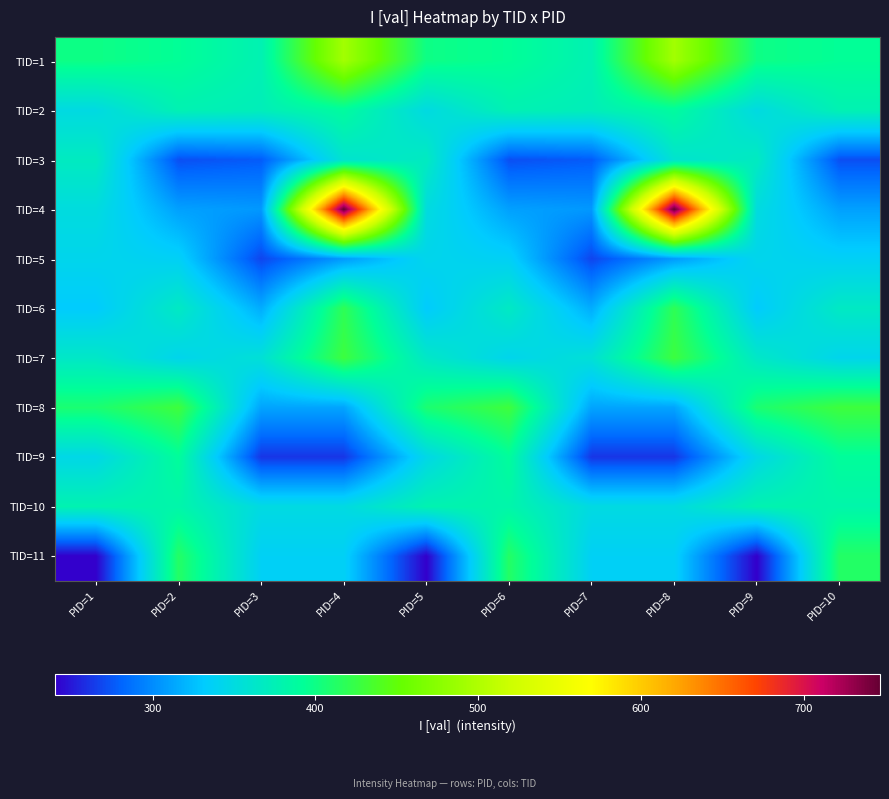

Reading right to left, list all the values displayed in this chart.

TID=1: PID=10=393	PID=9=400	PID=8=492	PID=7=377	PID=6=393	PID=5=400	PID=4=492	PID=3=377	PID=2=393	PID=1=400
TID=2: PID=10=377	PID=9=349	PID=8=389	PID=7=373	PID=6=377	PID=5=349	PID=4=389	PID=3=373	PID=2=377	PID=1=349
TID=3: PID=10=272	PID=9=369	PID=8=360	PID=7=277	PID=6=272	PID=5=369	PID=4=360	PID=3=277	PID=2=272	PID=1=369
TID=4: PID=10=310	PID=9=351	PID=8=747	PID=7=306	PID=6=310	PID=5=351	PID=4=747	PID=3=306	PID=2=310	PID=1=351
TID=5: PID=10=337	PID=9=343	PID=8=307	PID=7=268	PID=6=337	PID=5=343	PID=4=307	PID=3=268	PID=2=337	PID=1=343
TID=6: PID=10=367	PID=9=332	PID=8=419	PID=7=316	PID=6=367	PID=5=332	PID=4=419	PID=3=316	PID=2=367	PID=1=332
TID=7: PID=10=343	PID=9=365	PID=8=428	PID=7=356	PID=6=343	PID=5=365	PID=4=428	PID=3=356	PID=2=343	PID=1=365
TID=8: PID=10=429	PID=9=408	PID=8=312	PID=7=312	PID=6=429	PID=5=408	PID=4=312	PID=3=312	PID=2=429	PID=1=408
TID=9: PID=10=391	PID=9=346	PID=8=262	PID=7=262	PID=6=391	PID=5=346	PID=4=262	PID=3=262	PID=2=391	PID=1=346
TID=10: PID=10=382	PID=9=378	PID=8=349	PID=7=349	PID=6=382	PID=5=378	PID=4=349	PID=3=349	PID=2=382	PID=1=378
TID=11: PID=10=413	PID=9=240	PID=8=337	PID=7=337	PID=6=413	PID=5=240	PID=4=337	PID=3=337	PID=2=413	PID=1=240